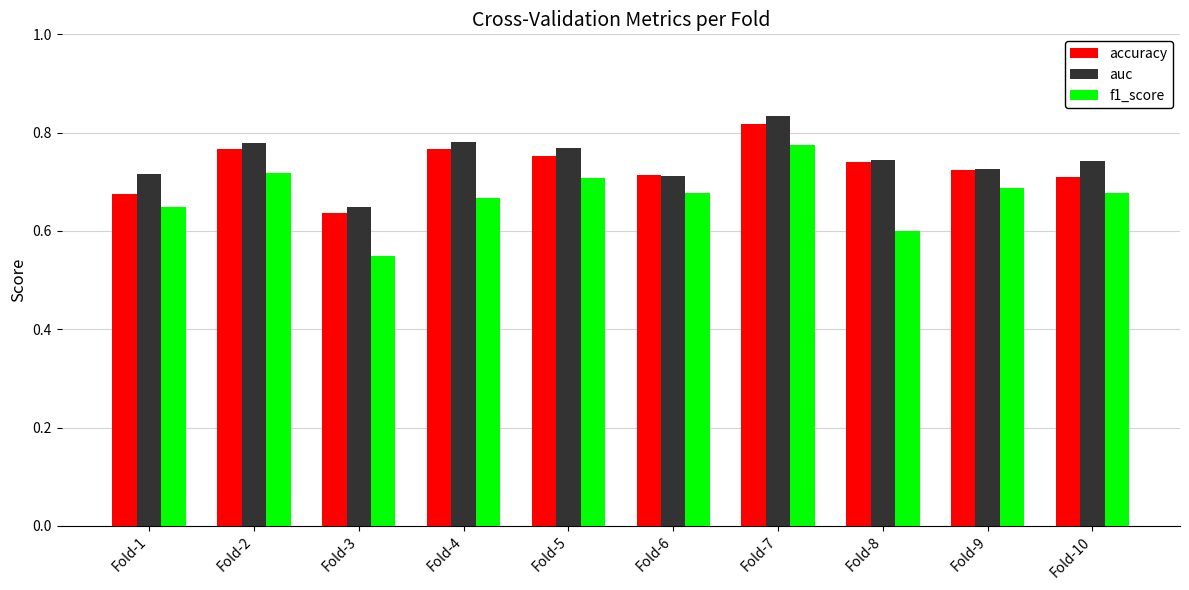

True or false: f1_score has a value of 0.2 at Fold-5.

False